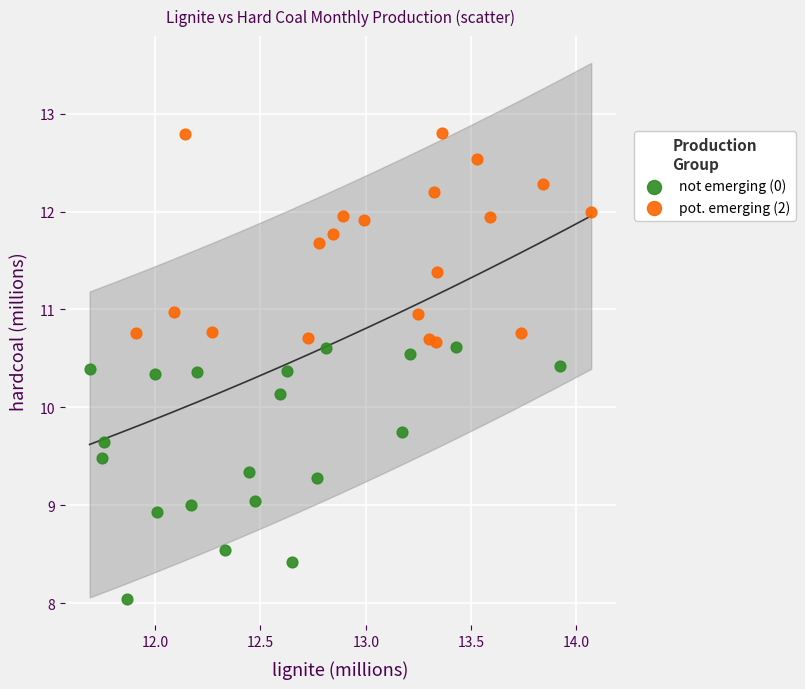

Which series has the widest spread of Y values?

not emerging (0)